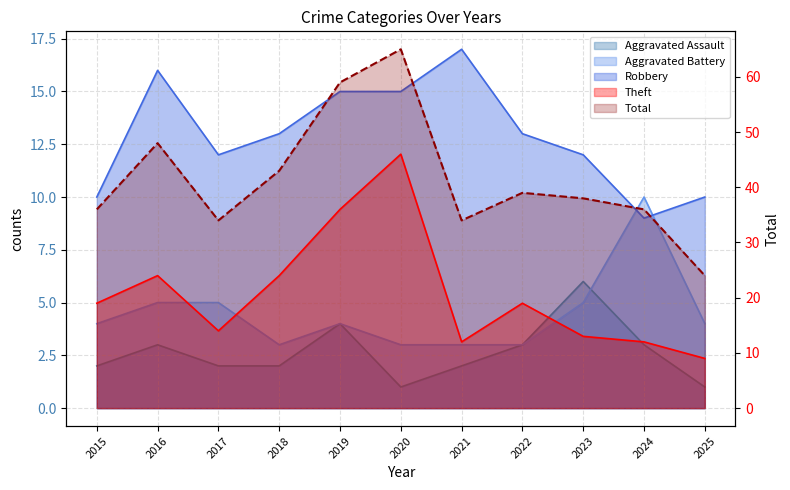

Reading left to right, what are all the values shown in this chart?

Aggravated Assault: 2015=2	2016=3	2017=2	2018=2	2019=4	2020=1	2021=2	2022=3	2023=6	2024=3	2025=1
Aggravated Battery: 2015=4	2016=5	2017=5	2018=3	2019=4	2020=3	2021=3	2022=3	2023=5	2024=10	2025=4
Robbery: 2015=10	2016=16	2017=12	2018=13	2019=15	2020=15	2021=17	2022=13	2023=12	2024=9	2025=10
Theft: 2015=19	2016=24	2017=14	2018=24	2019=36	2020=46	2021=12	2022=19	2023=13	2024=12	2025=9
Total: 2015=36	2016=48	2017=34	2018=43	2019=59	2020=65	2021=34	2022=39	2023=38	2024=36	2025=24